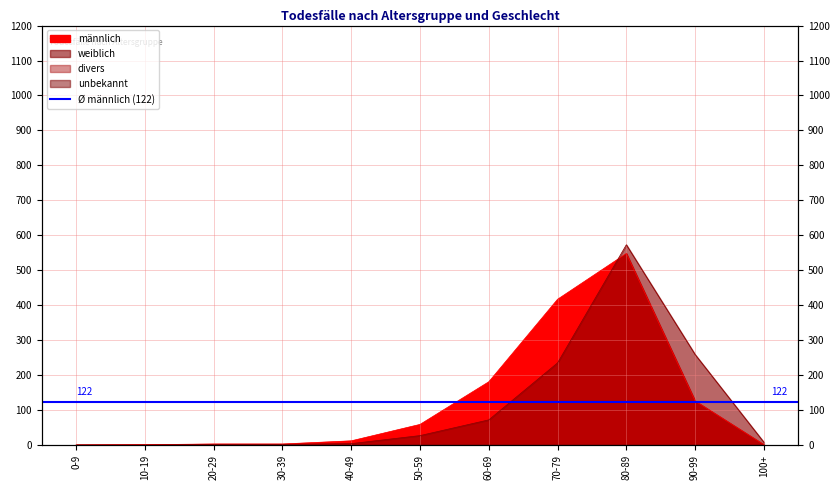

In männlich, how many points are higher than both neighbors (excluding endpoints)?

1